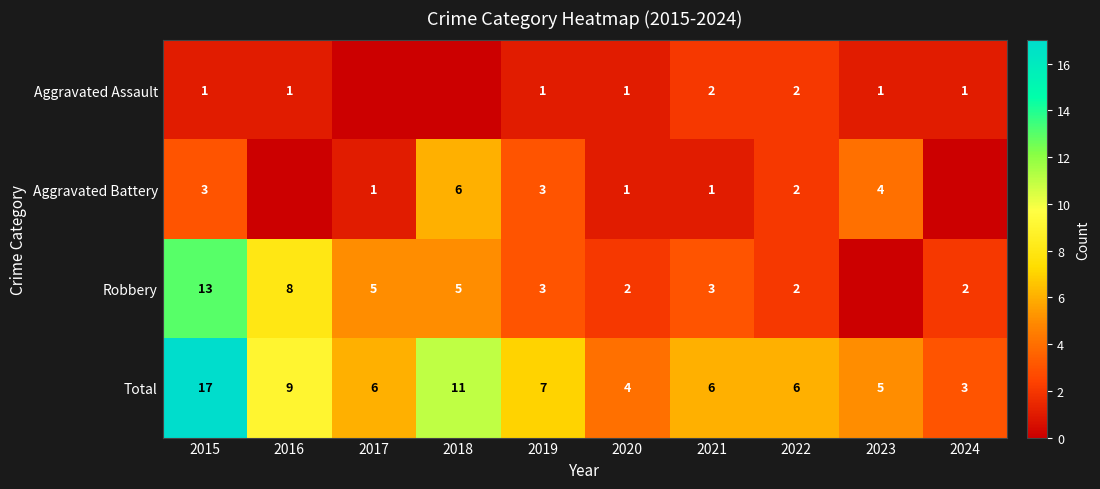

True or false: Total has a value of 3 at 2024.

True